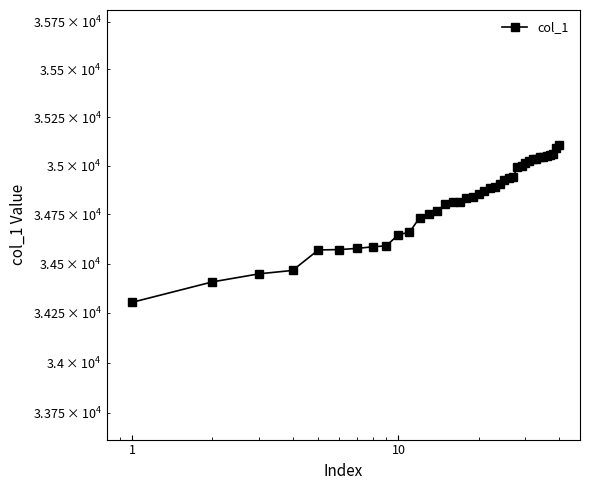

Reading right to left, transcribe all the data shown in this chart.

35109	35091	35058	35057	35048	35047	35043	35036	35033	35022	35016	35001	34995	34941	34938	34927	34908	34893	34887	34871	34855	34837	34835	34816	34815	34803	34767	34751	34733	34659	34647	34590	34585	34577	34571	34569	34465	34448	34407	34304